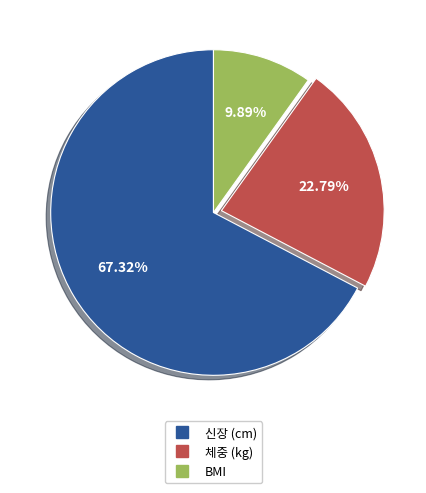

What is the smallest slice in the pie chart?

BMI